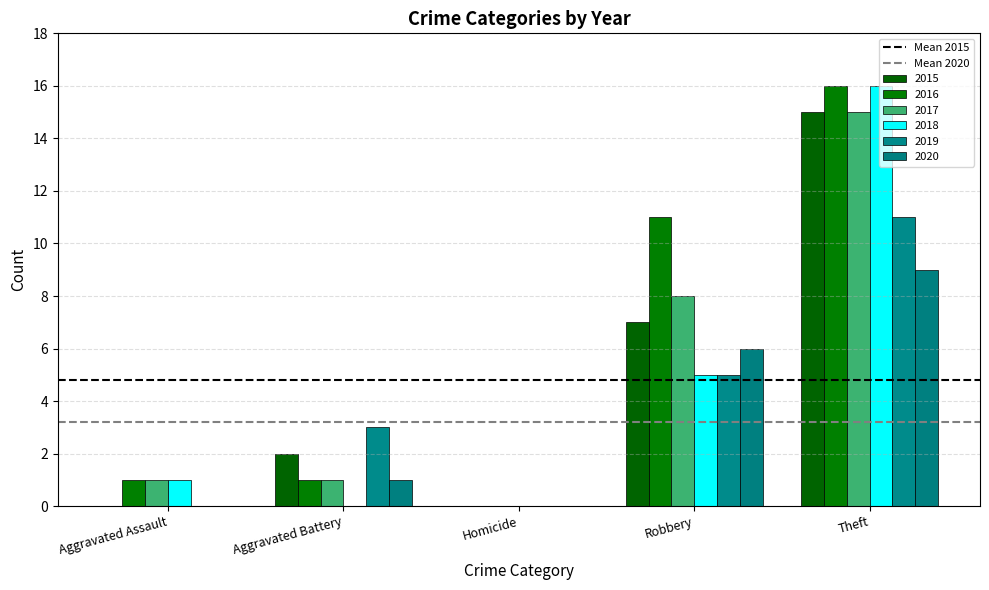

How many groups of bars are there?

5